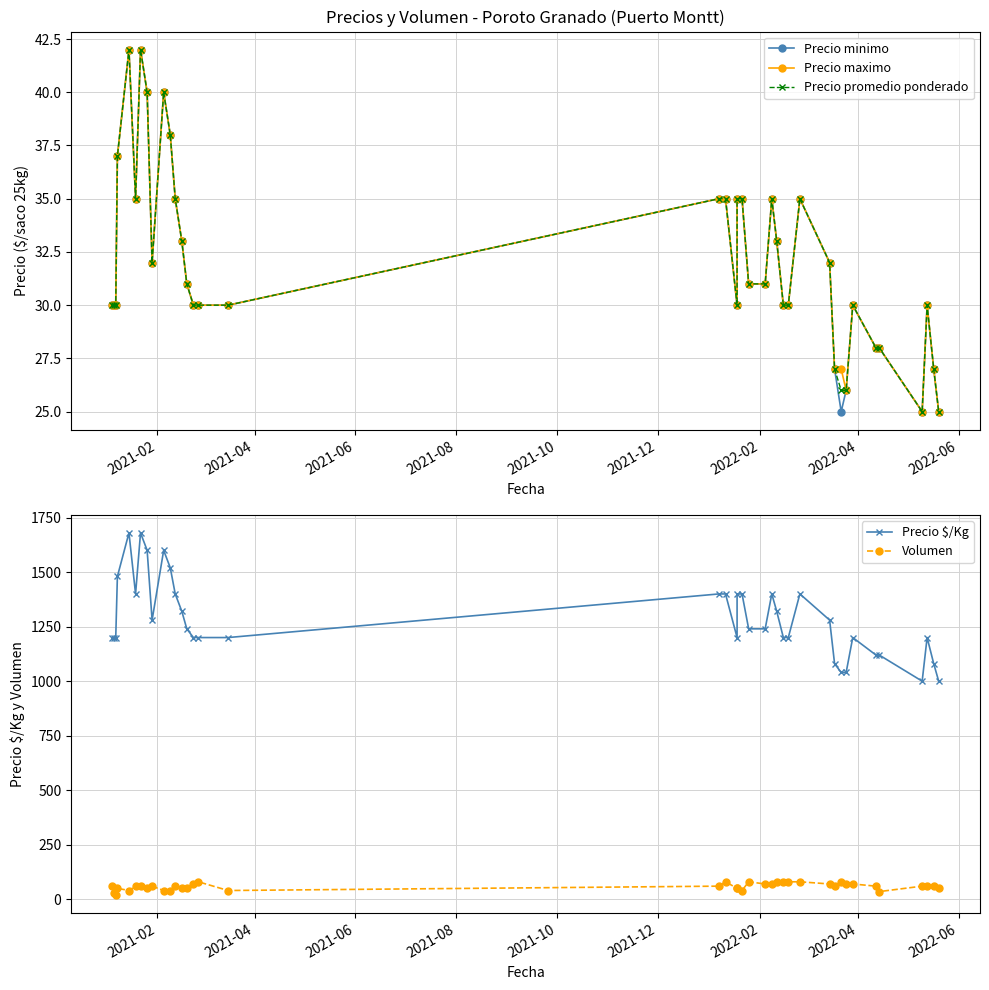

How many lines are shown in the chart?

5